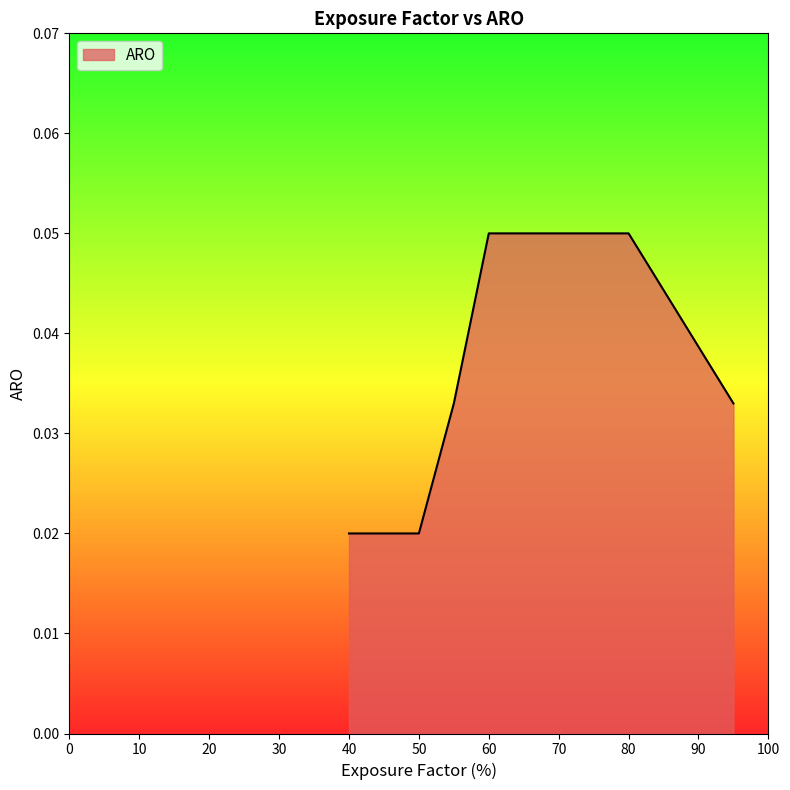

How many values are between 0 and 1?

6